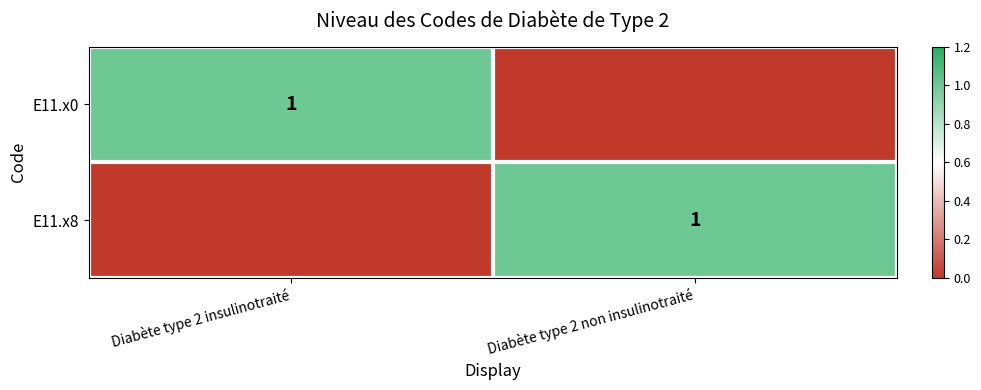

Is it true that E11.x8 equals 1 at Diabète type 2 non insulinotraité?

True